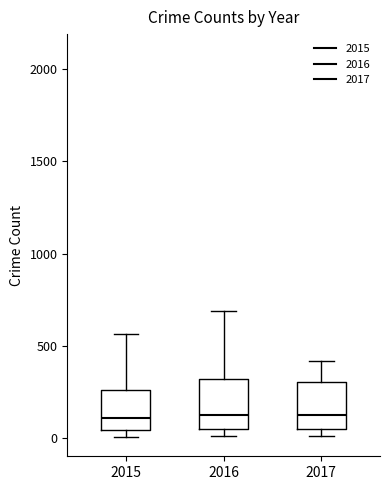

Where does the upper whisker of the box at x = 2017 end on the y-axis? The values are not printed on the chart, so give them approximately, as read against the axis.

400